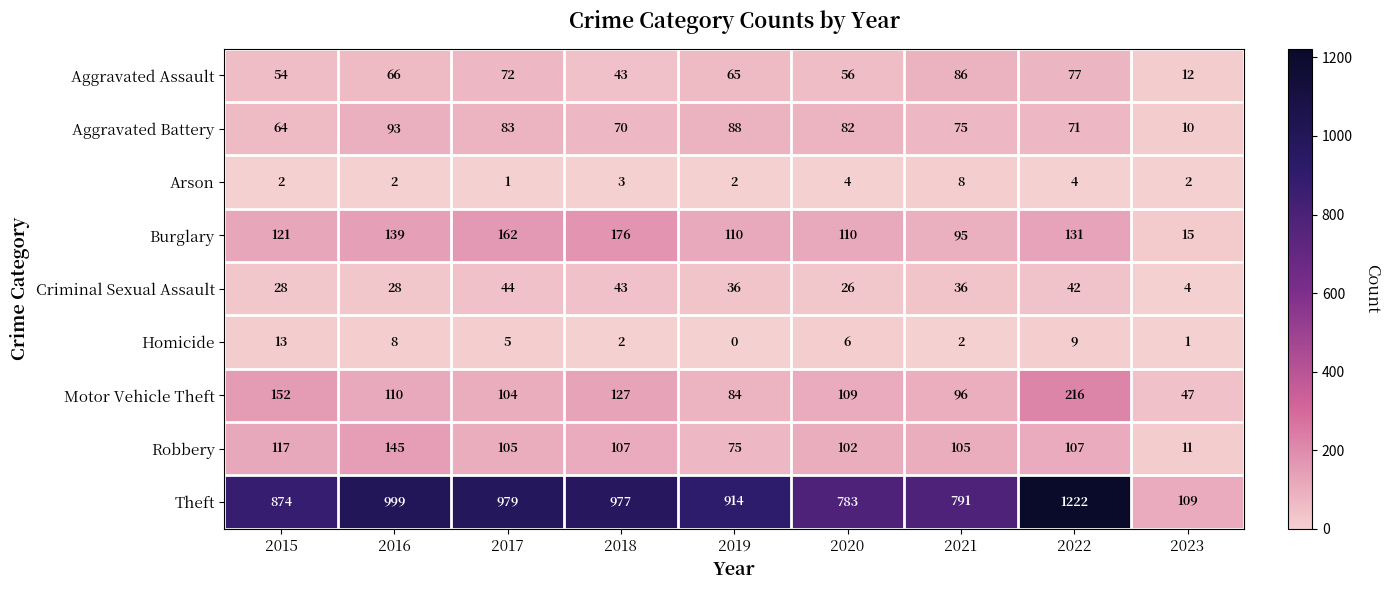

Which label corresponds to the largest value in the chart?

2022